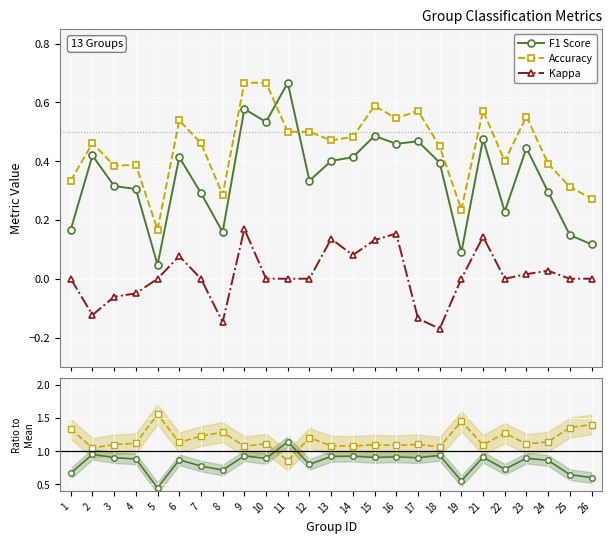

Which series has the largest total across all categories?

accuracy